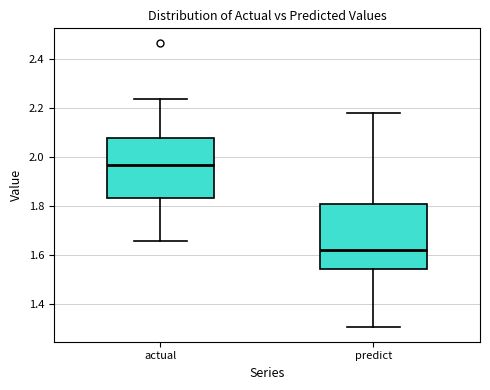

Where does the median line of the box for actual sit on the y-axis? The values are not printed on the chart, so give them approximately, as read against the axis.

1.96